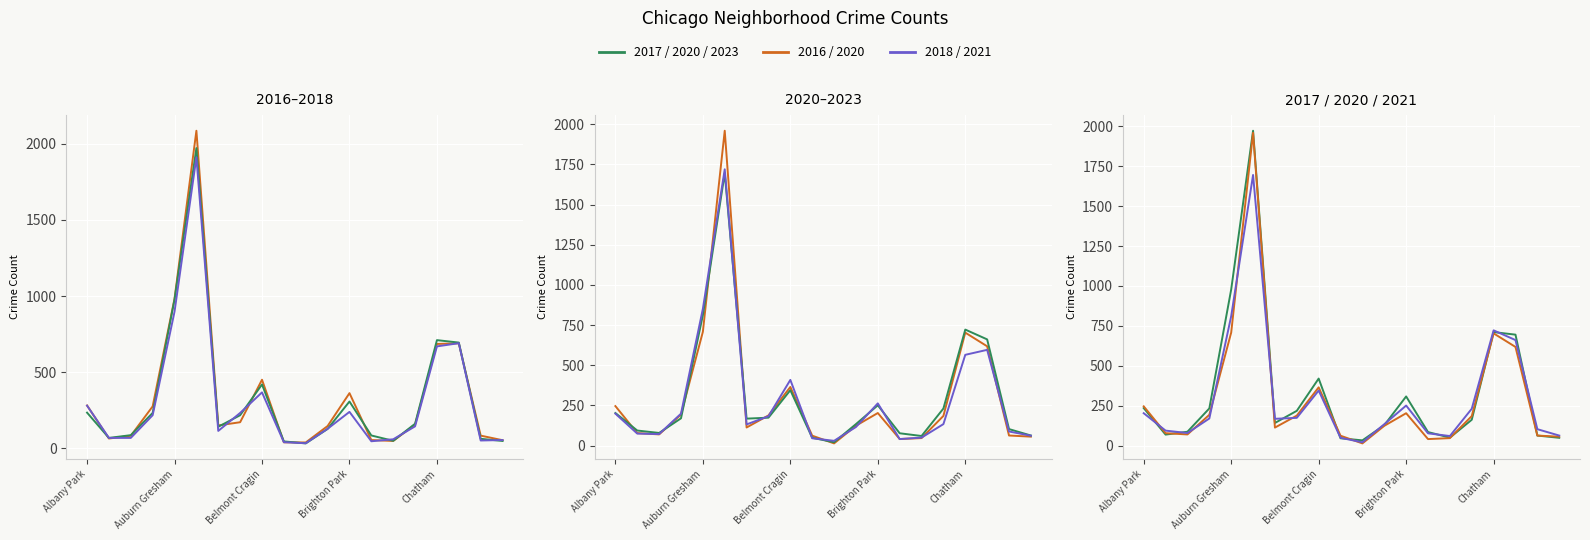

How many data points does each series have?

20